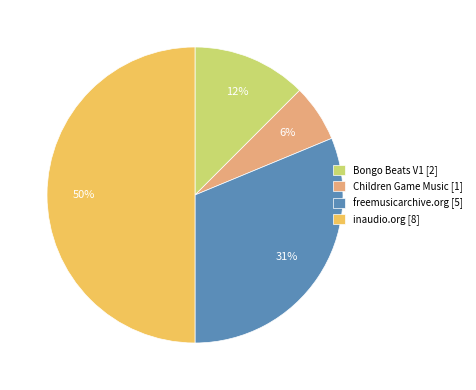

To the nearest percent, what is the difference between the inaudio.org and Children Game Music slice percentages?

44%